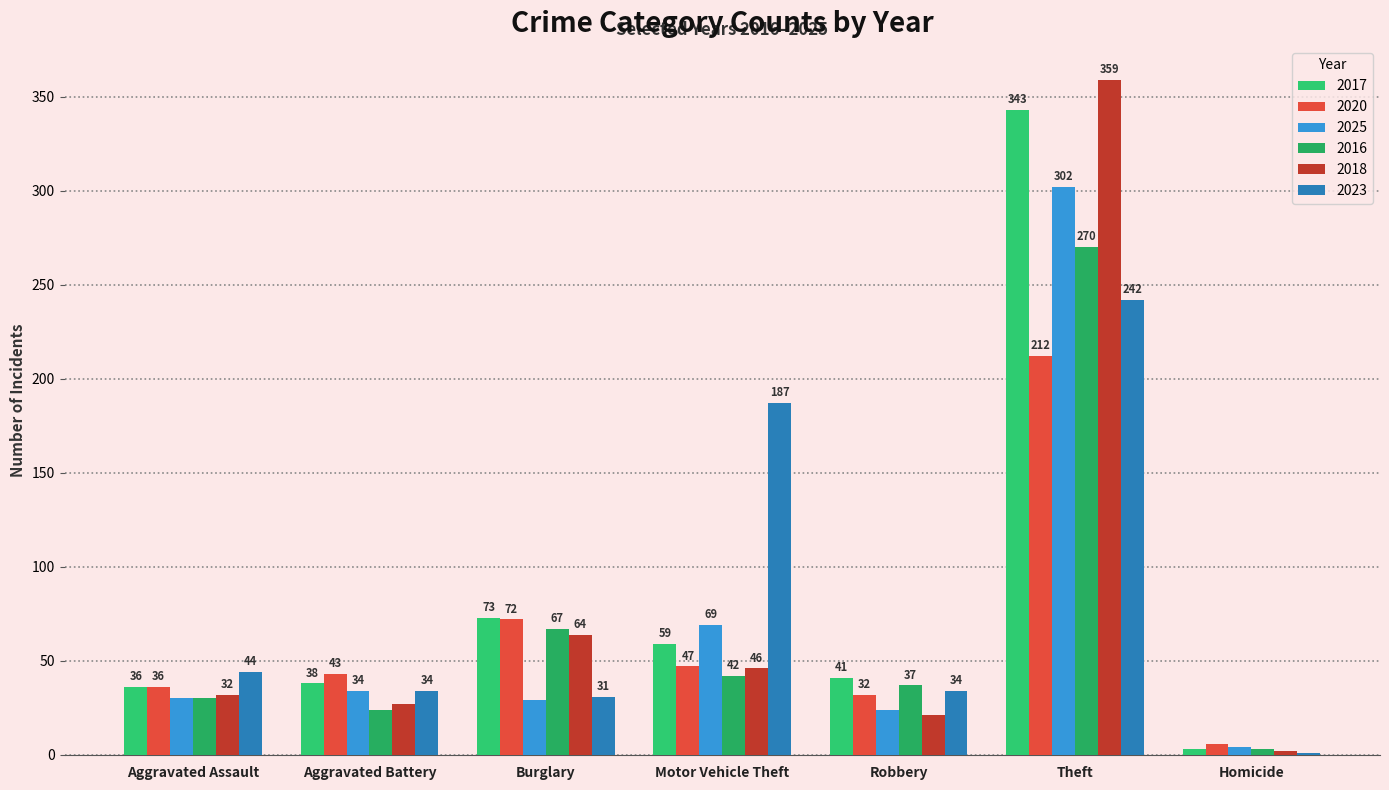

How many categories are shown in the chart?

7